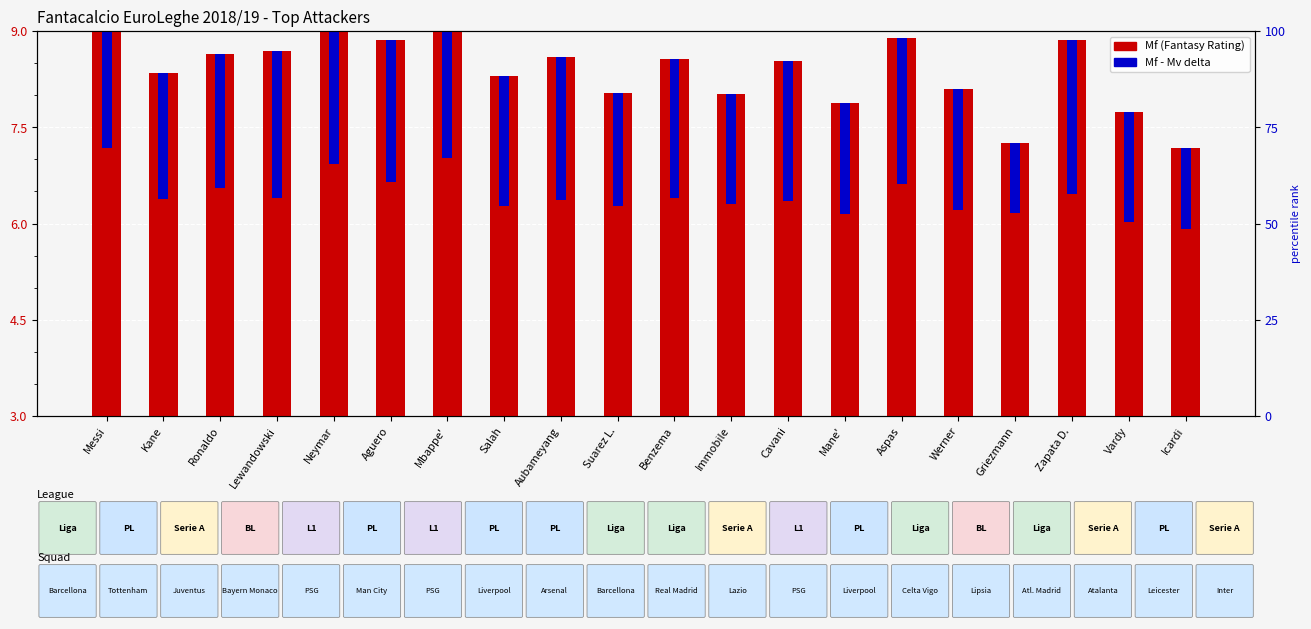

Which label corresponds to the largest value in the chart?

Messi